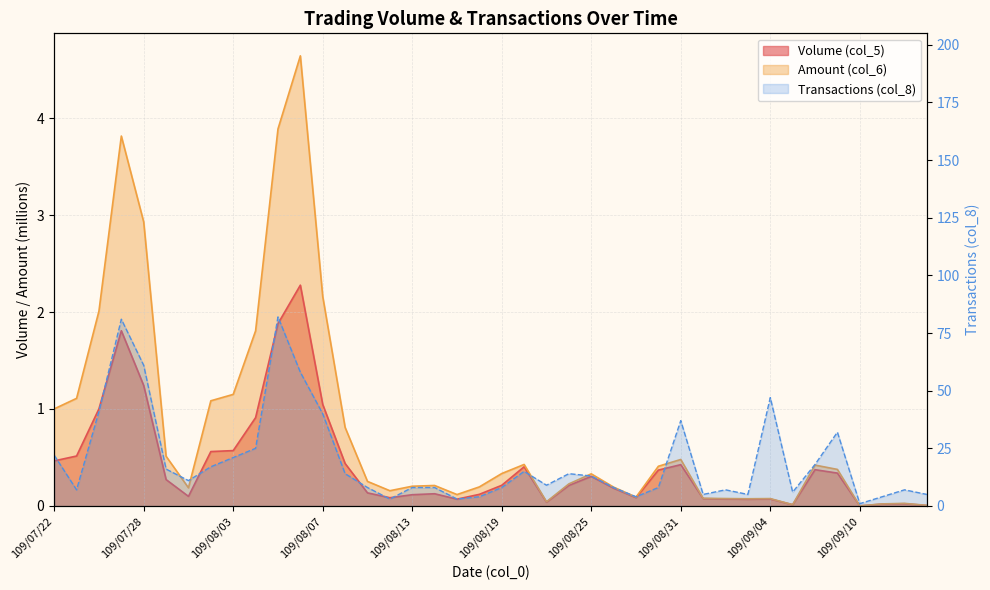

Reading left to right, transcribe all the data shown in this chart.

Volume (col_5): 0.5	0.5	1.0	1.8	1.2	0.3	0.1	0.6	0.6	0.9	1.9	2.3	1.0	0.4	0.1	0.1	0.1	0.1	0.1	0.1	0.2	0.4	0.0	0.2	0.3	0.2	0.1	0.4	0.4	0.1	0.1	0.1	0.1	0.0	0.4	0.3	0.0	0.0	0.0	0.0
Amount (col_6): 1.0	1.1	2.0	3.8	2.9	0.5	0.2	1.1	1.2	1.8	3.9	4.6	2.2	0.8	0.3	0.2	0.2	0.2	0.1	0.2	0.3	0.4	0.0	0.2	0.3	0.2	0.1	0.4	0.5	0.1	0.1	0.1	0.1	0.0	0.4	0.4	0.0	0.0	0.0	0.0
Transactions (col_8): 22.0	7.0	41.0	81.0	61.0	16.0	11.0	17.0	21.0	25.0	82.0	58.0	40.0	14.0	8.0	3.0	8.0	8.0	3.0	4.0	8.0	15.0	9.0	14.0	13.0	8.0	4.0	8.0	37.0	5.0	7.0	5.0	47.0	6.0	18.0	32.0	1.0	4.0	7.0	5.0